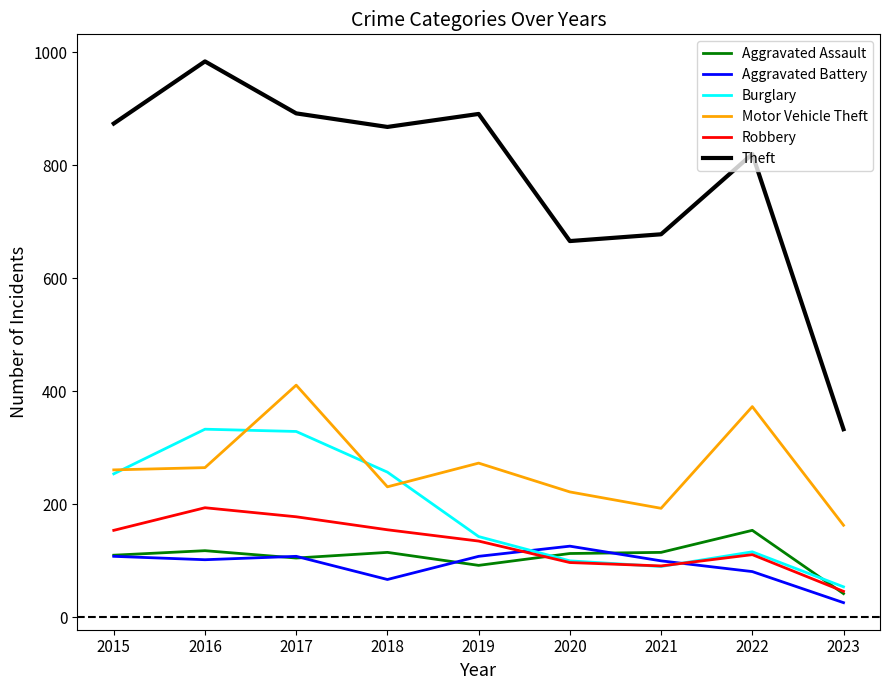

How many lines are shown in the chart?

6